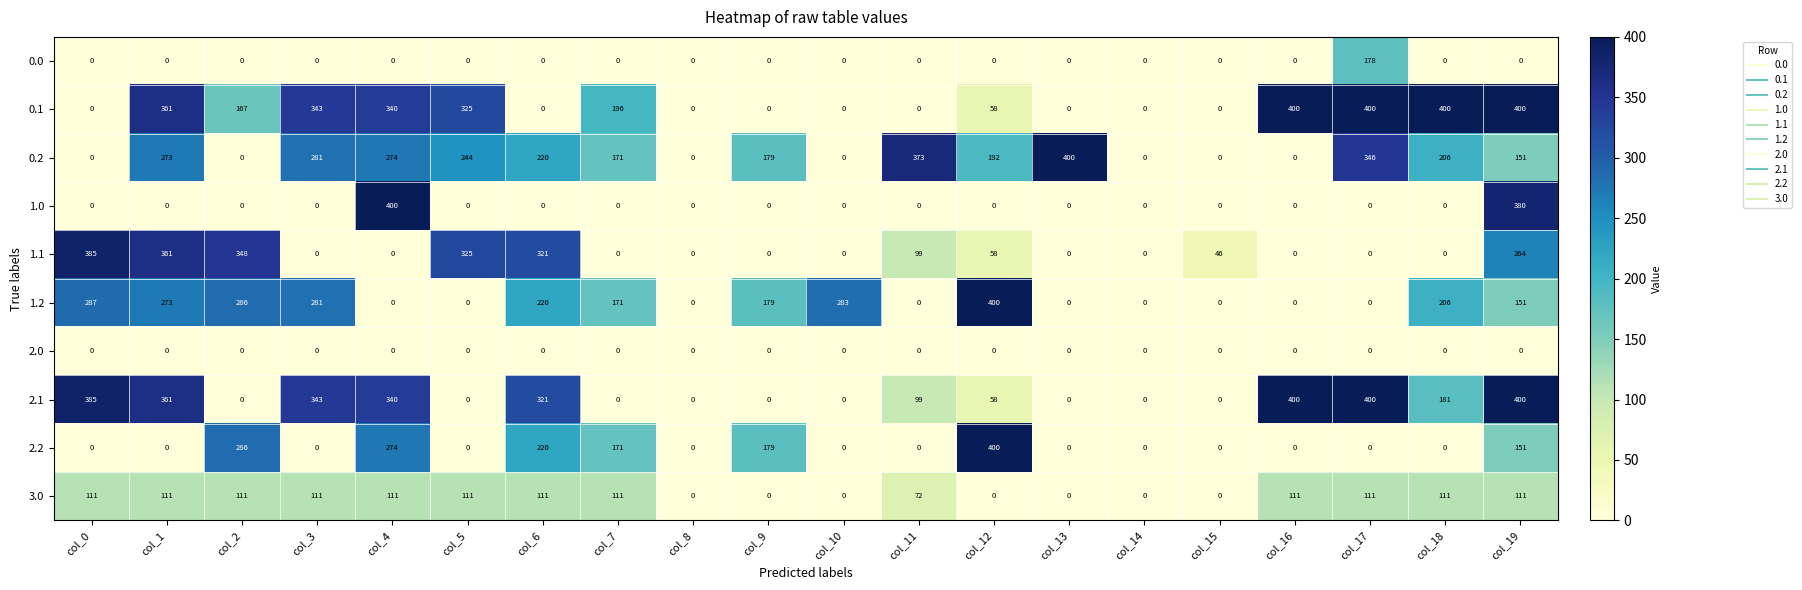

Which series changed the most between col_2 and col_12?

1.1